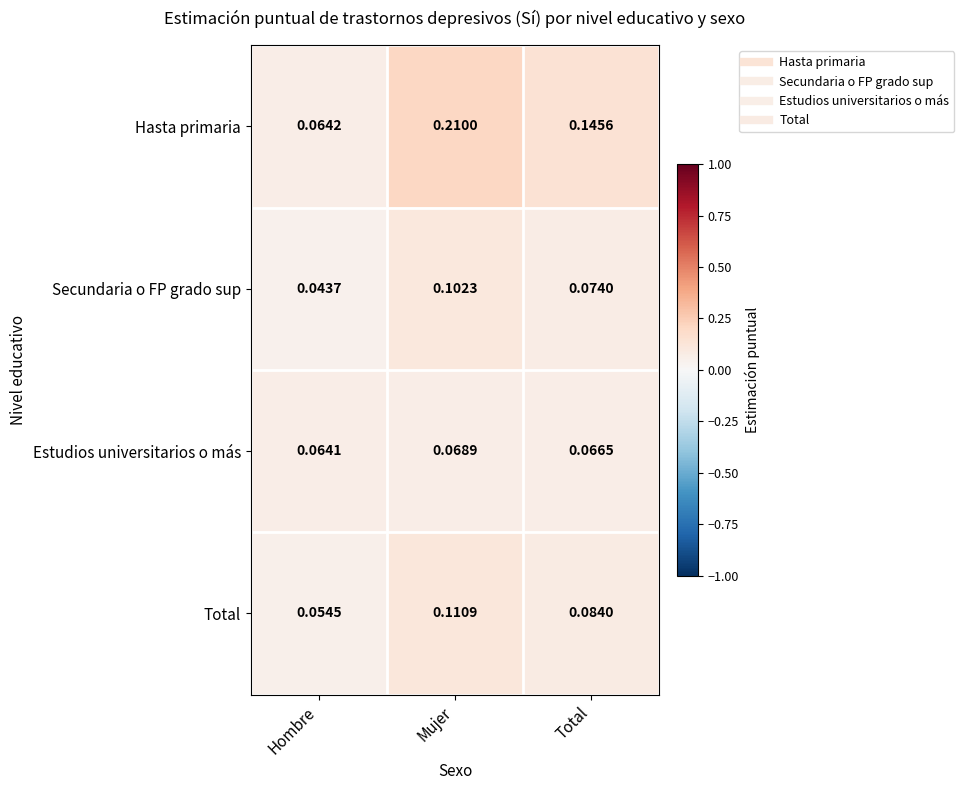

At which label is Hasta primaria closest to 0?

Hombre